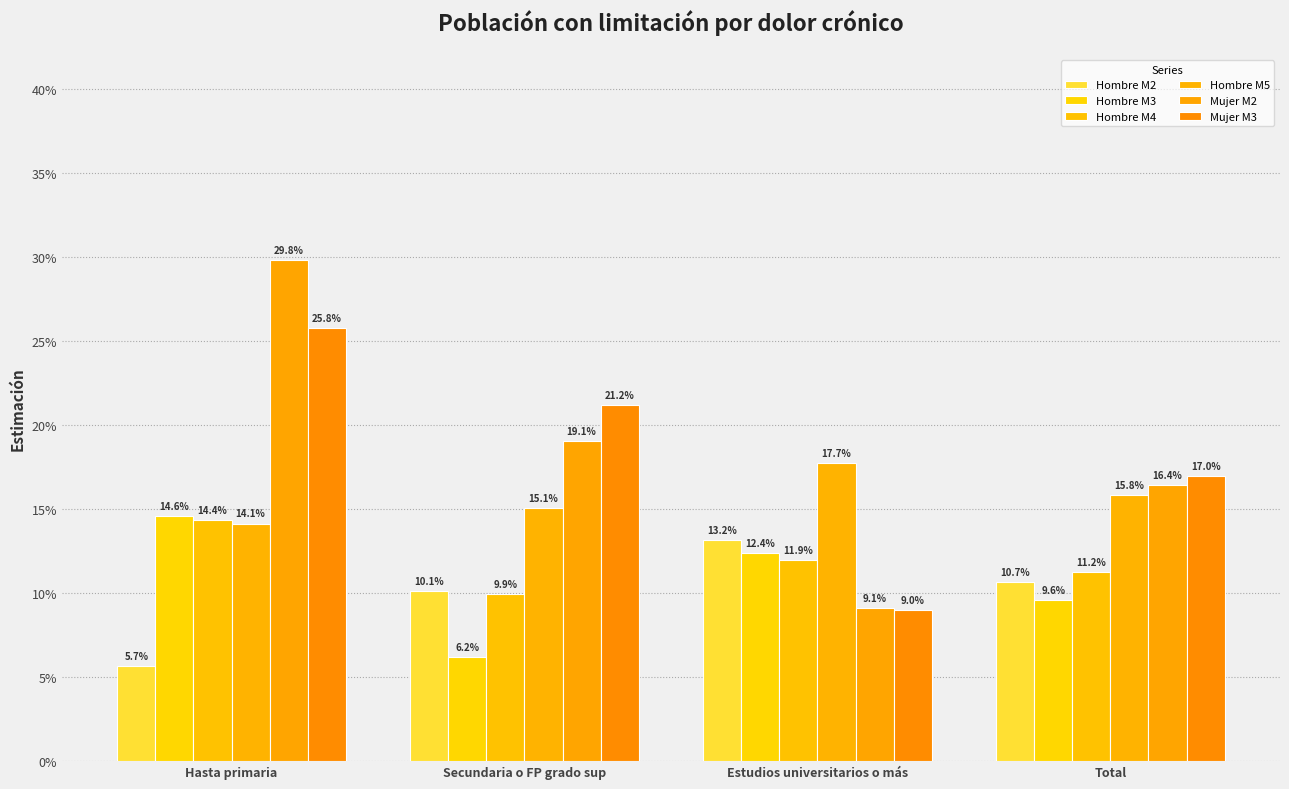

True or false: Hombre M2 has a value of 0.1 at Estudios universitarios o más.

True